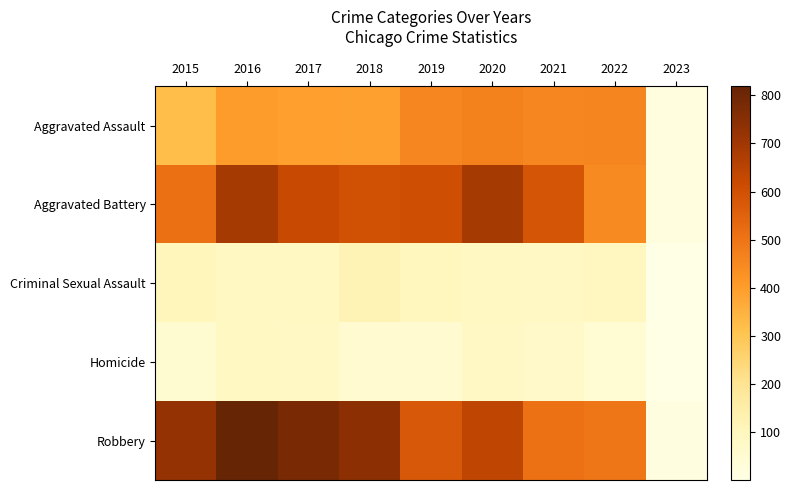

What is the difference between the highest and lowest values at 2020?

610